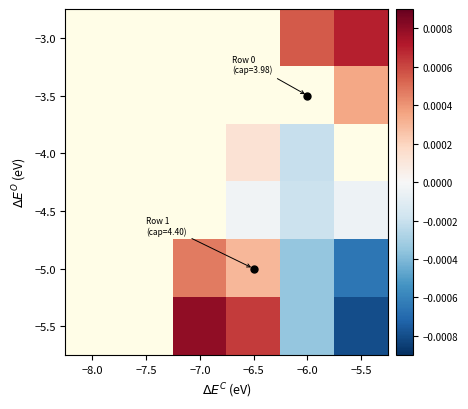

The 1 series shows 4.4 at 117. True or false?

True